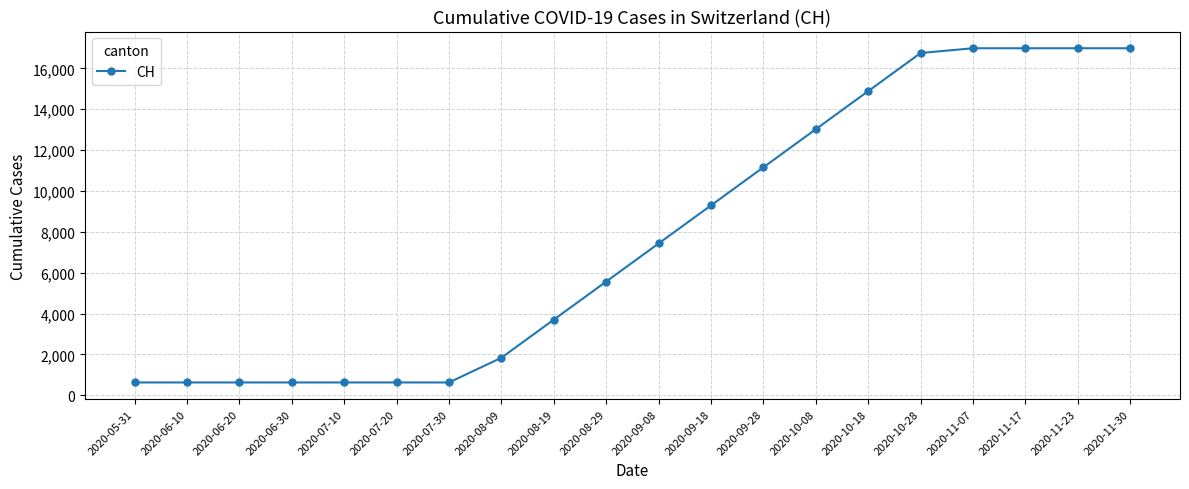

Where is the data nearest to the value 8809?

2020-09-18